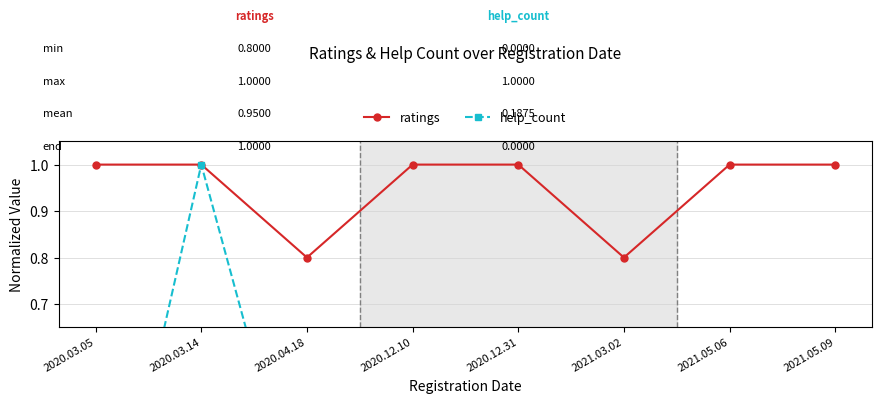

What is the difference between the maximum and minimum values in the help_count series?

1.0